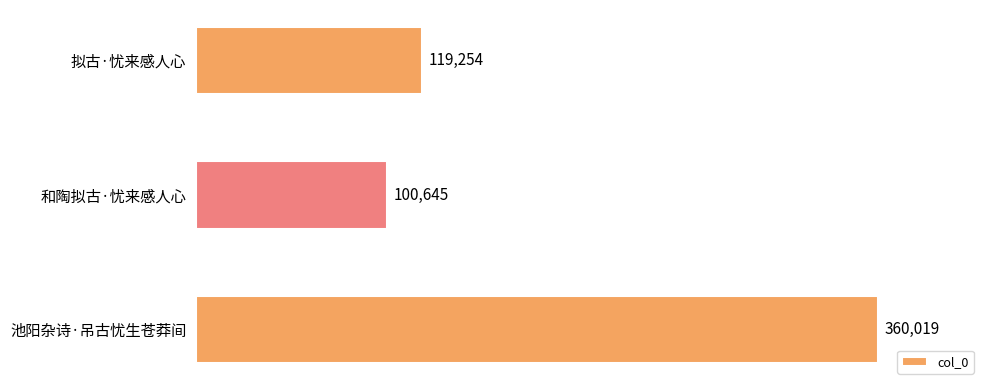

How many values are below 119254?

1